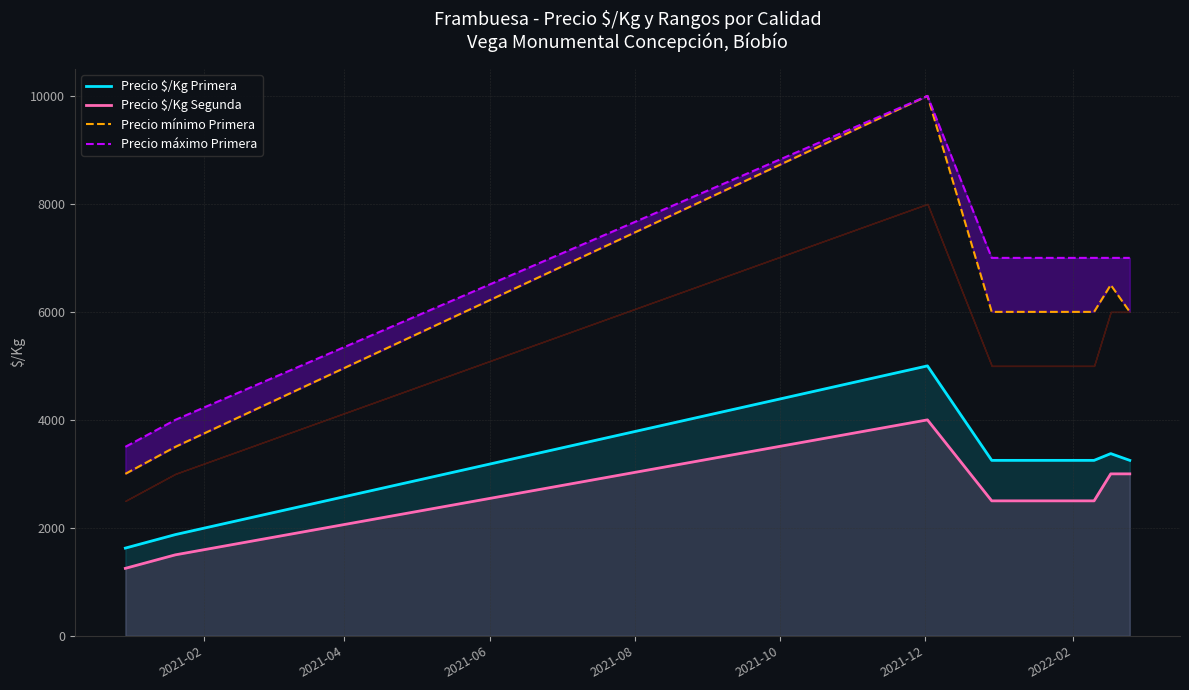

Between 2021-12 and 2021-04, which is larger?

2021-12